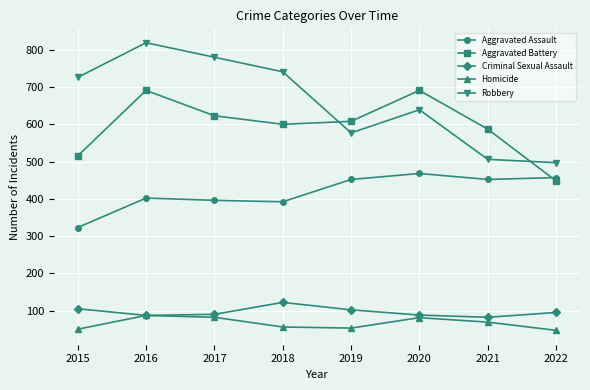

True or false: Robbery and Aggravated Assault cross at least once.

False